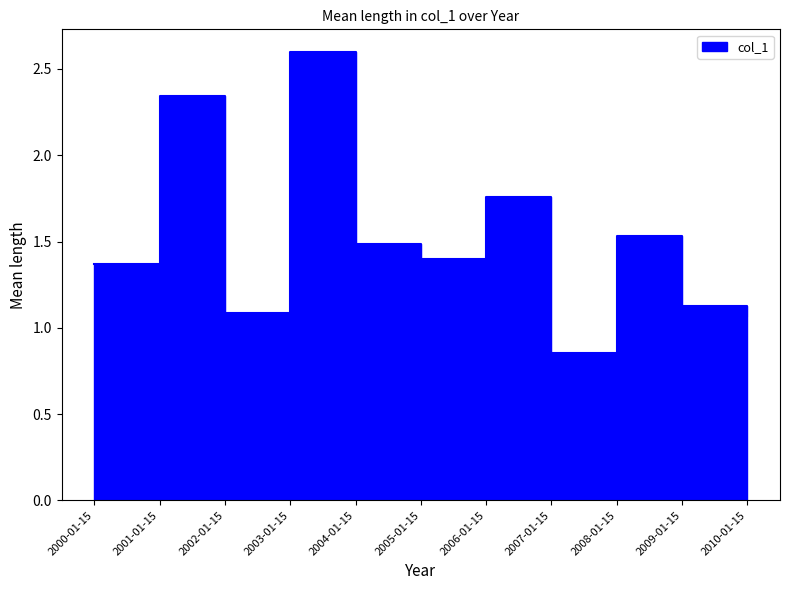

What is the smallest value displayed?

0.9